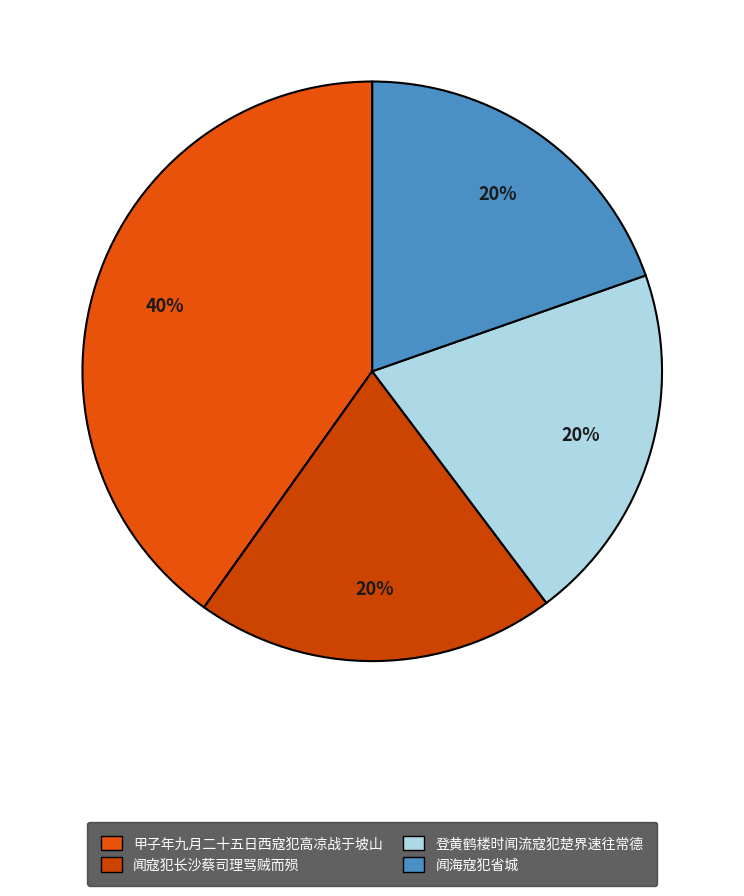

How many segments does this pie chart have?

4